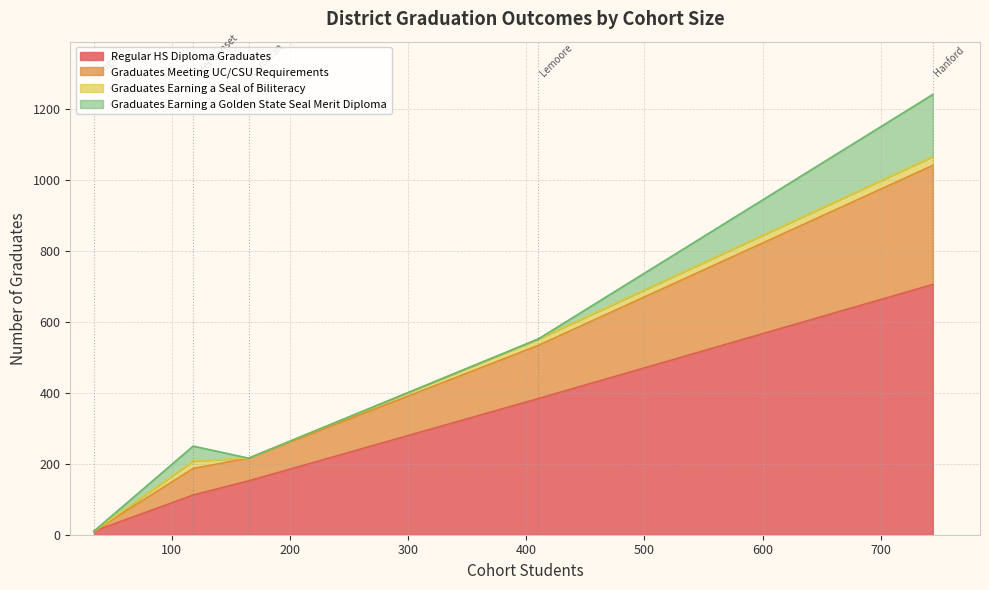

What are all the series names shown in the legend?

Regular HS Diploma Graduates, Graduates Meeting UC/CSU Requirements, Graduates Earning a Seal of Biliteracy, Graduates Earning a Golden State Seal Merit Diploma